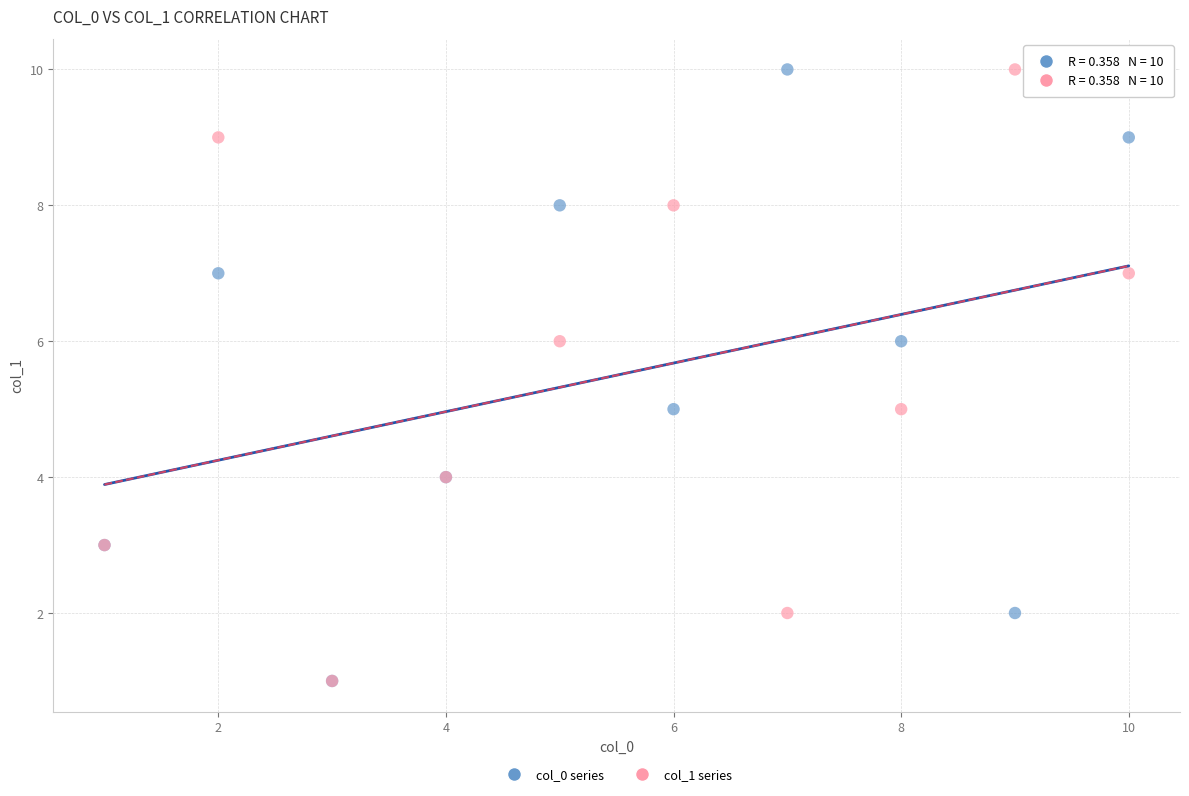

What are all the series names shown in the legend?

col_0 series, col_1 series